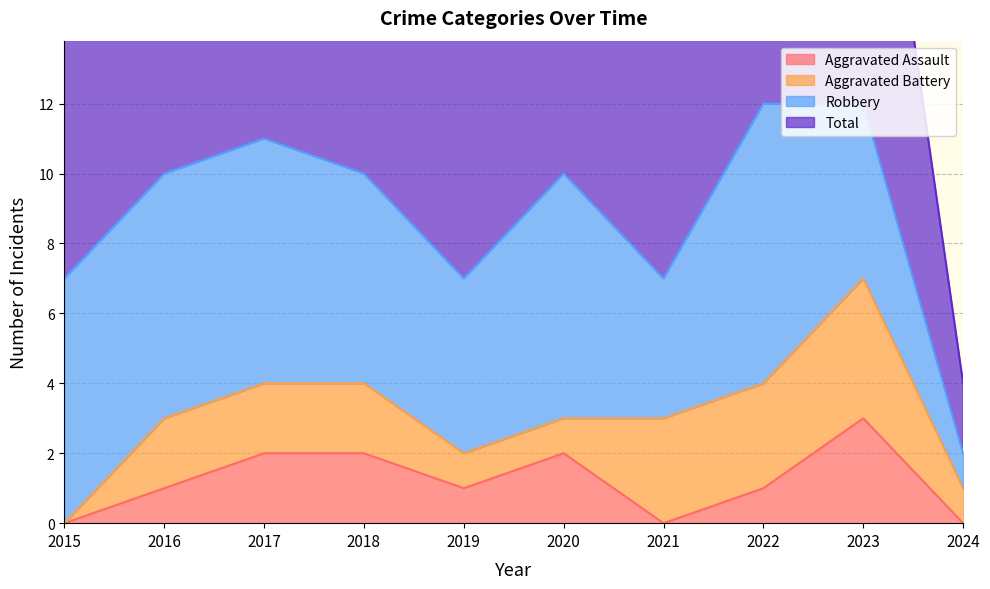

What is the difference between the maximum and minimum values in the Total series?

10